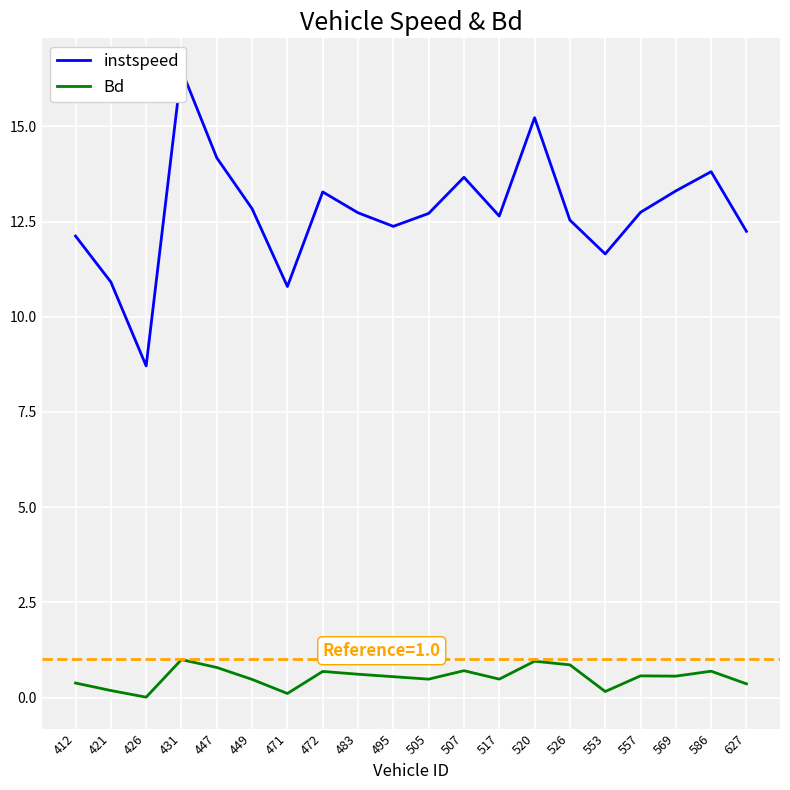

True or false: Bd and instspeed cross at least once.

False